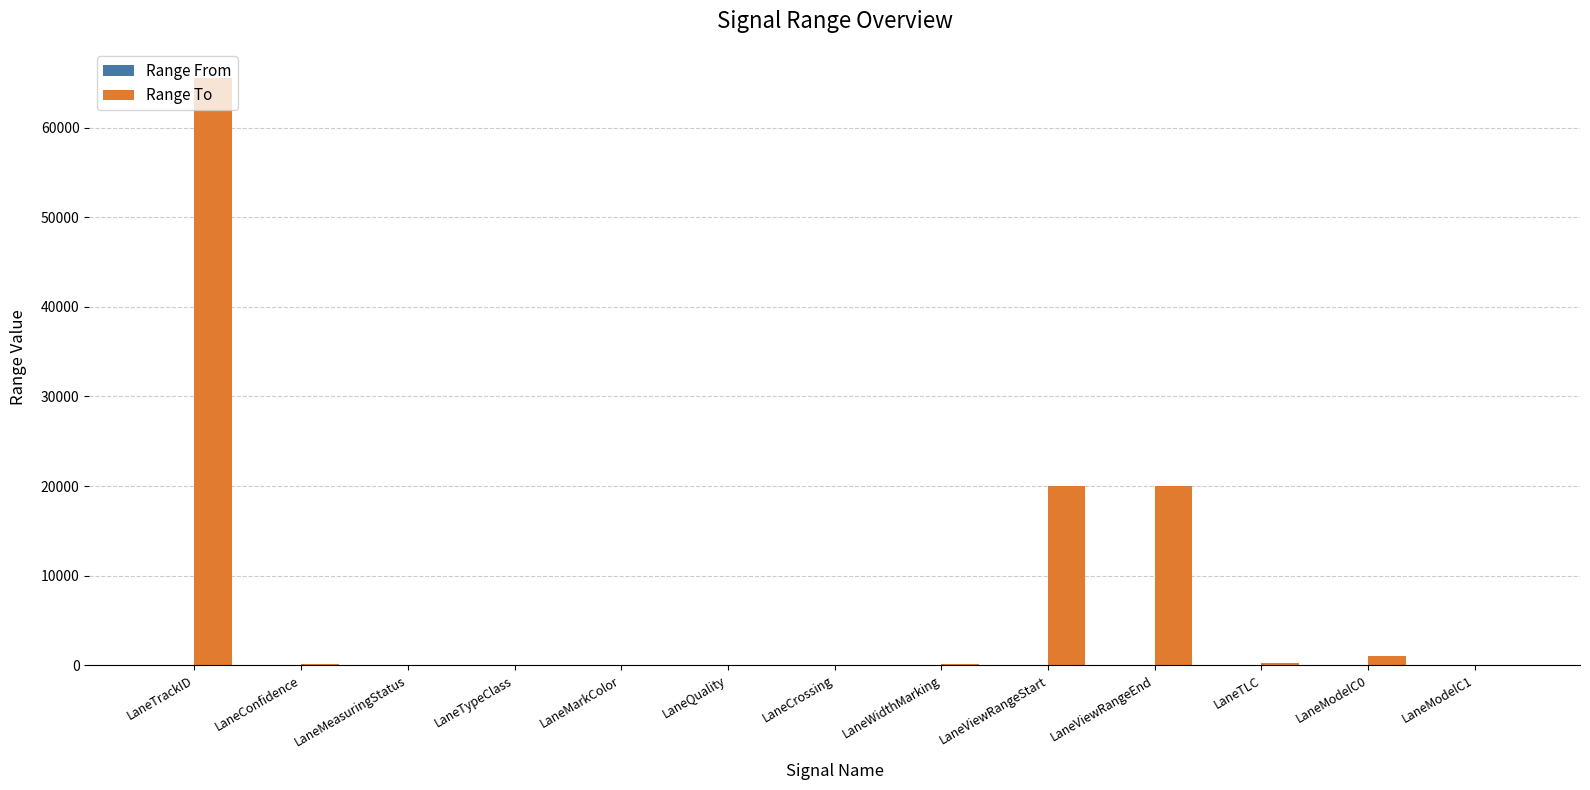

What is the sum of all values?

106965